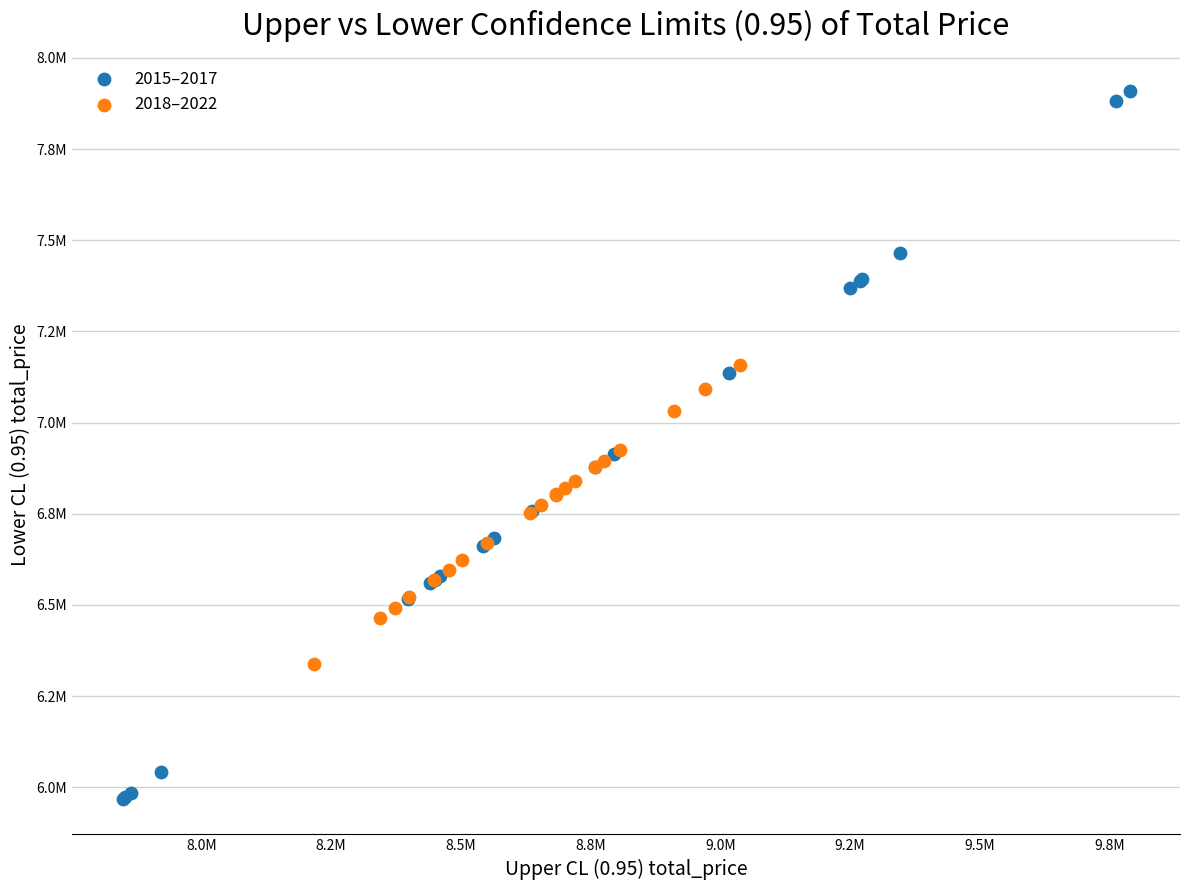

What are all the series names shown in the legend?

2015–2017, 2018–2022